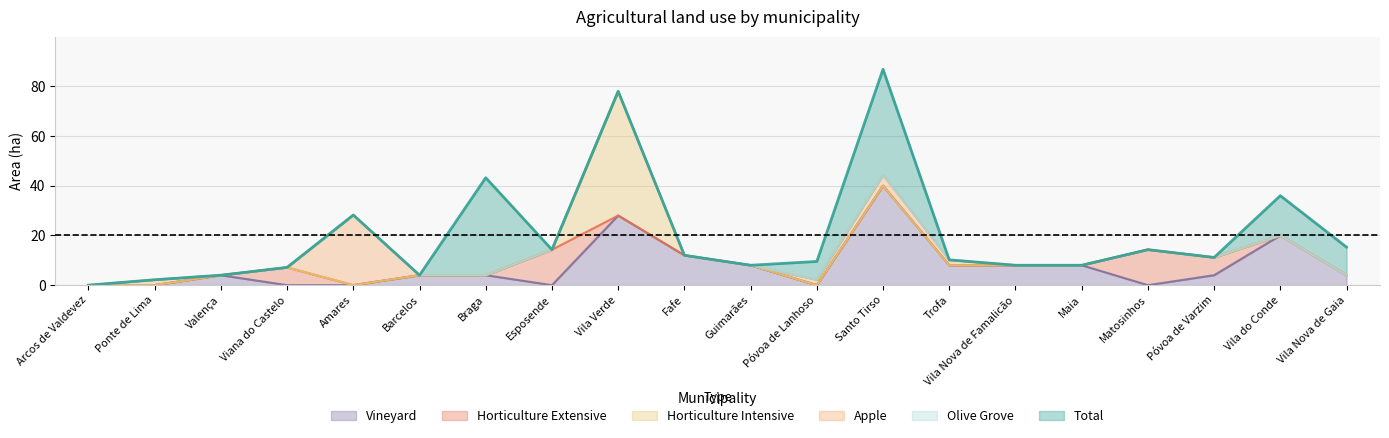

Read the Vineyard value at Vila Nova de Famalicão.

8.0